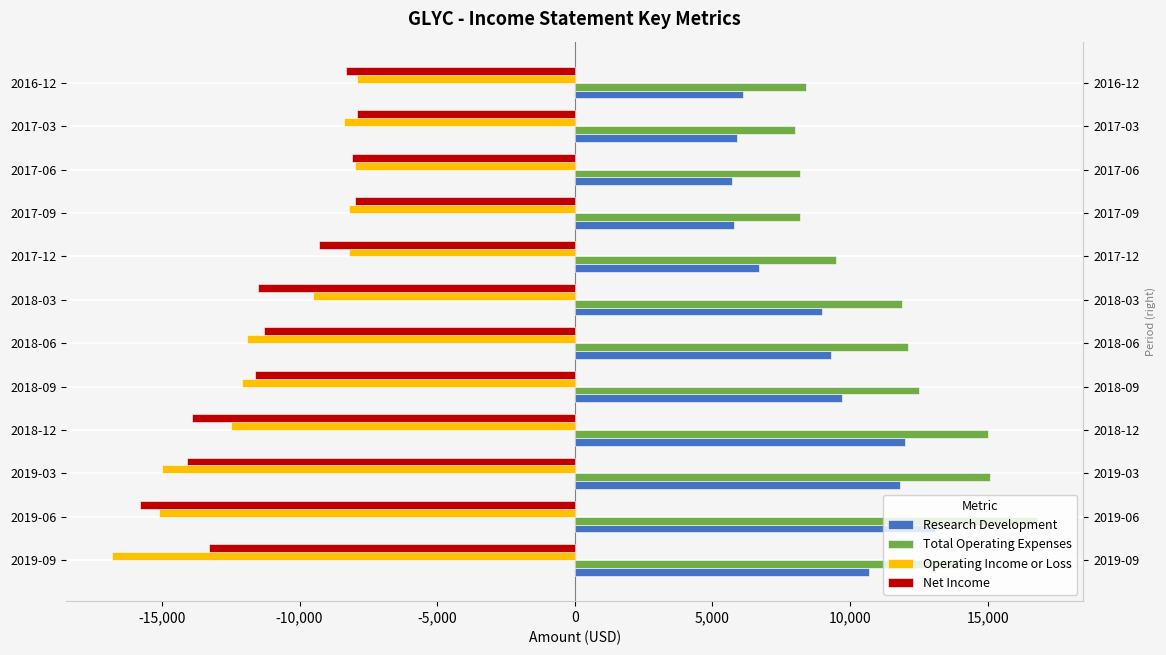

What is the difference between the maximum and minimum values in the Research Development series?

7400